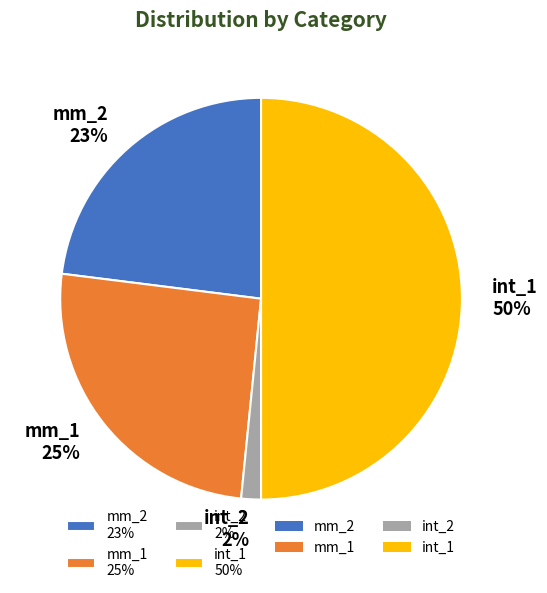

Which slice is the largest?

int_1